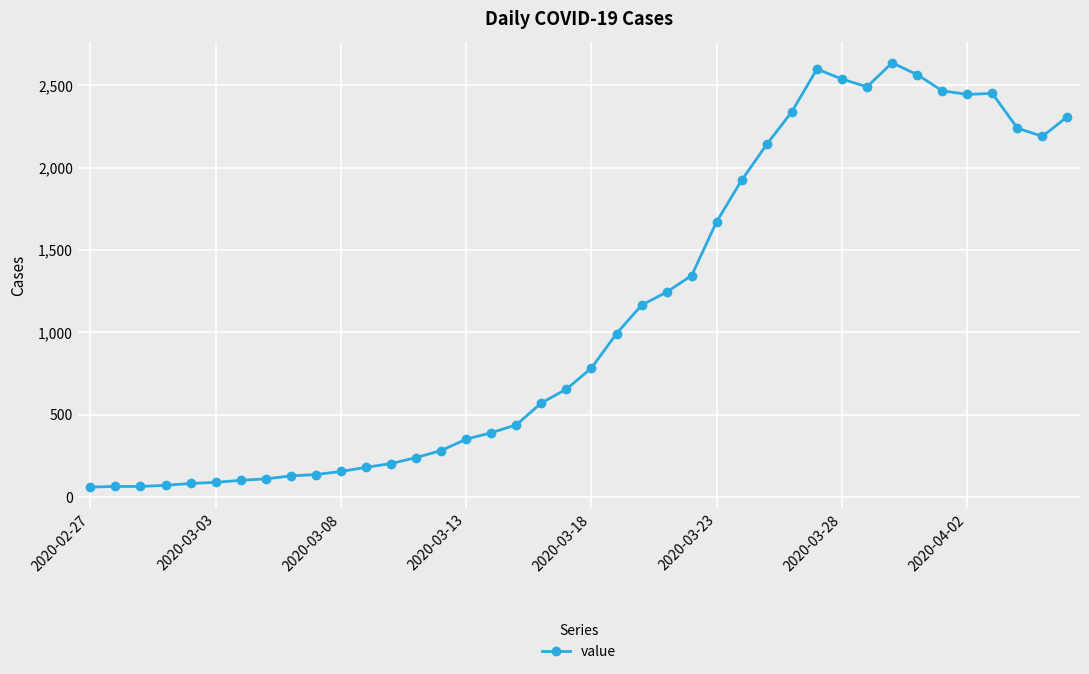

What is the difference between the second highest and minimum values?

2539